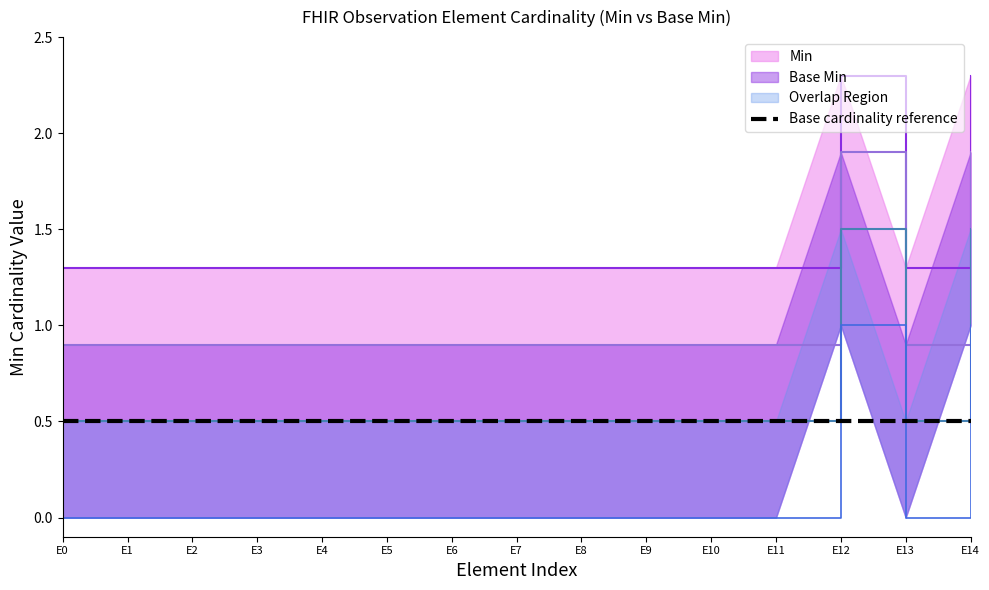

What is the average value of the Min series?

1.4